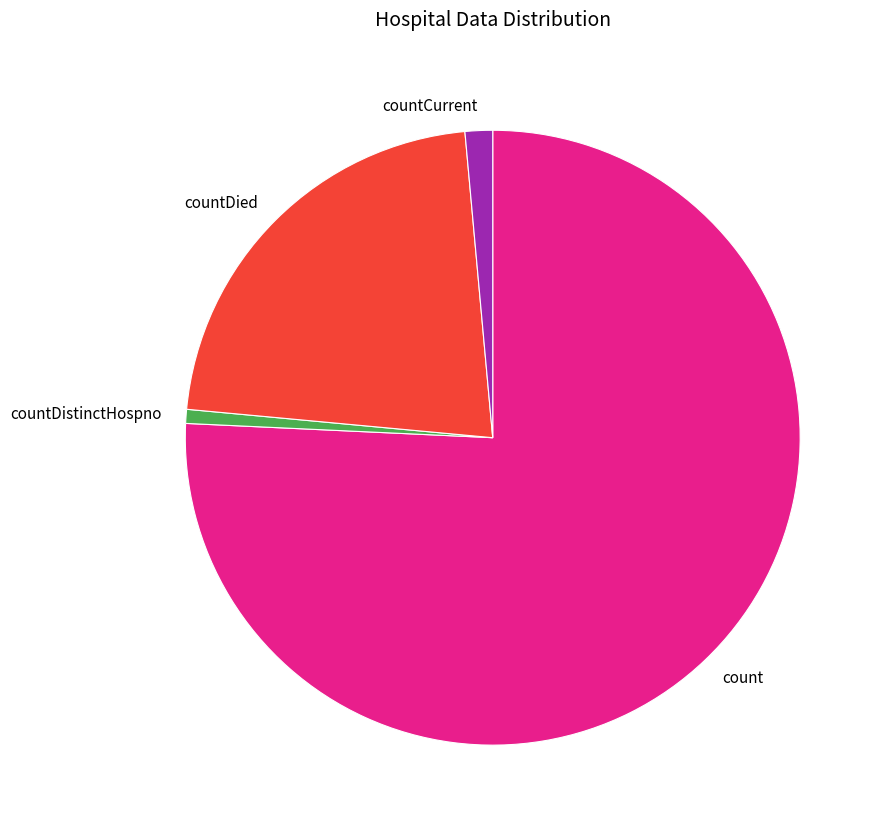

What is the largest slice in the pie chart?

count